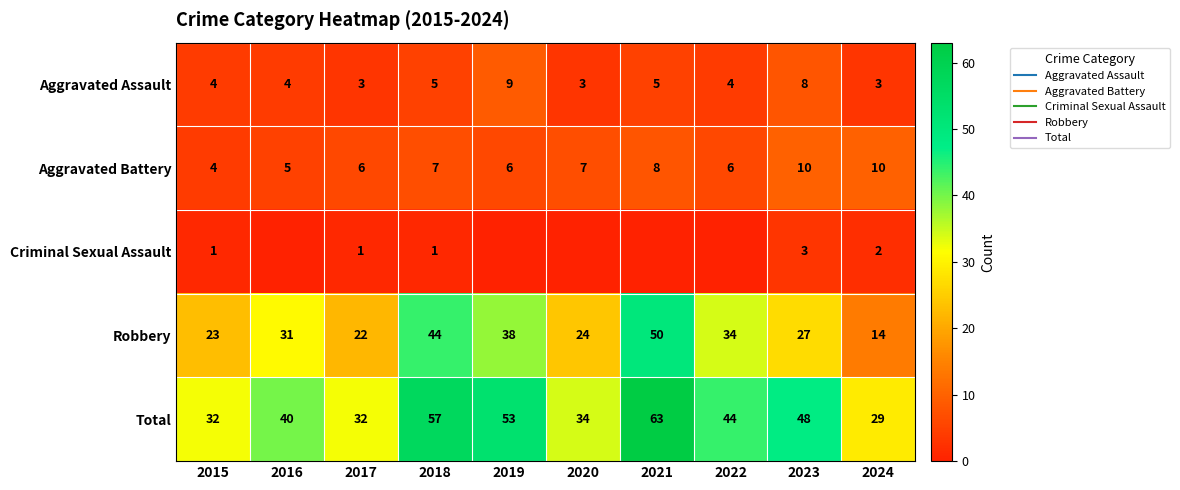

What value does the Total series have at 2023, to the nearest 5?

50